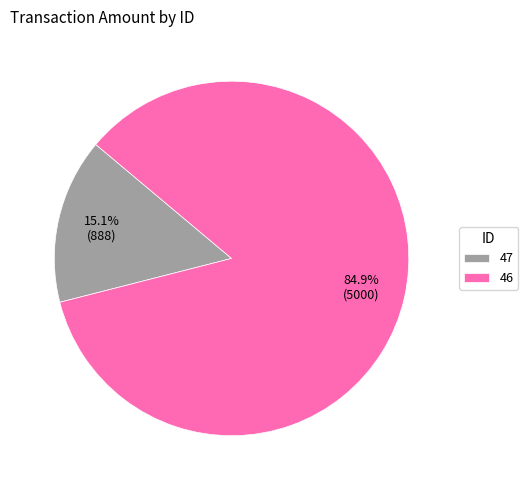

What is the ratio of the value at 47 to the value at 46?

0.2